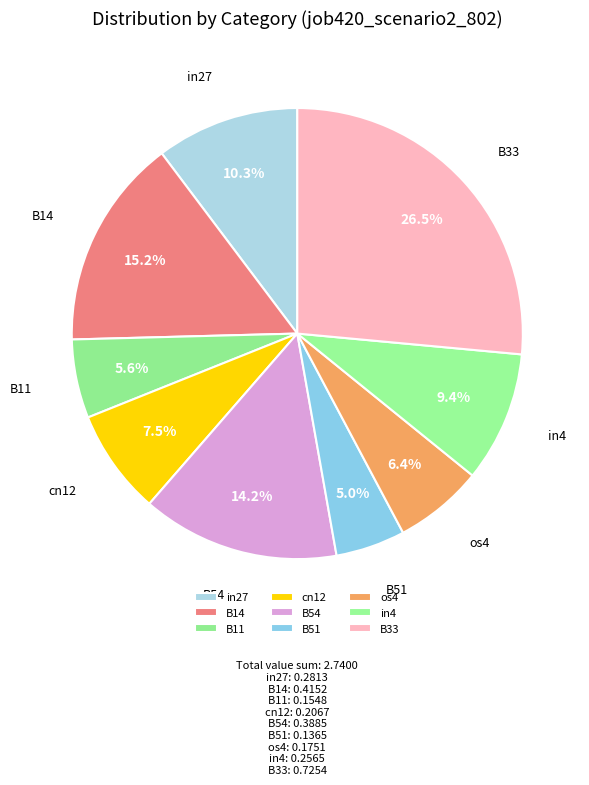

What portion of the pie excludes B14?

84.8%